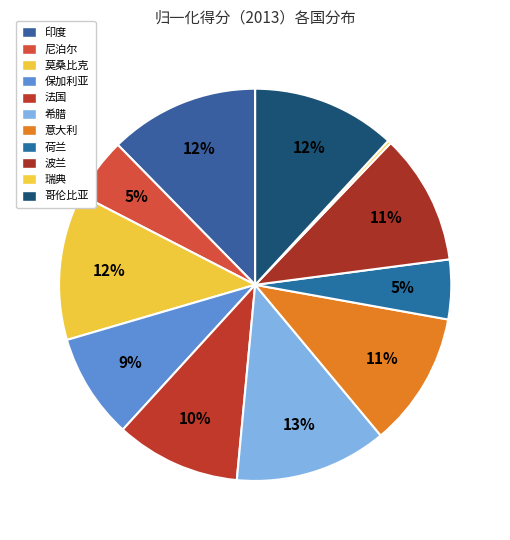

True or false: 哥伦比亚 accounts for 12% of the total.

True